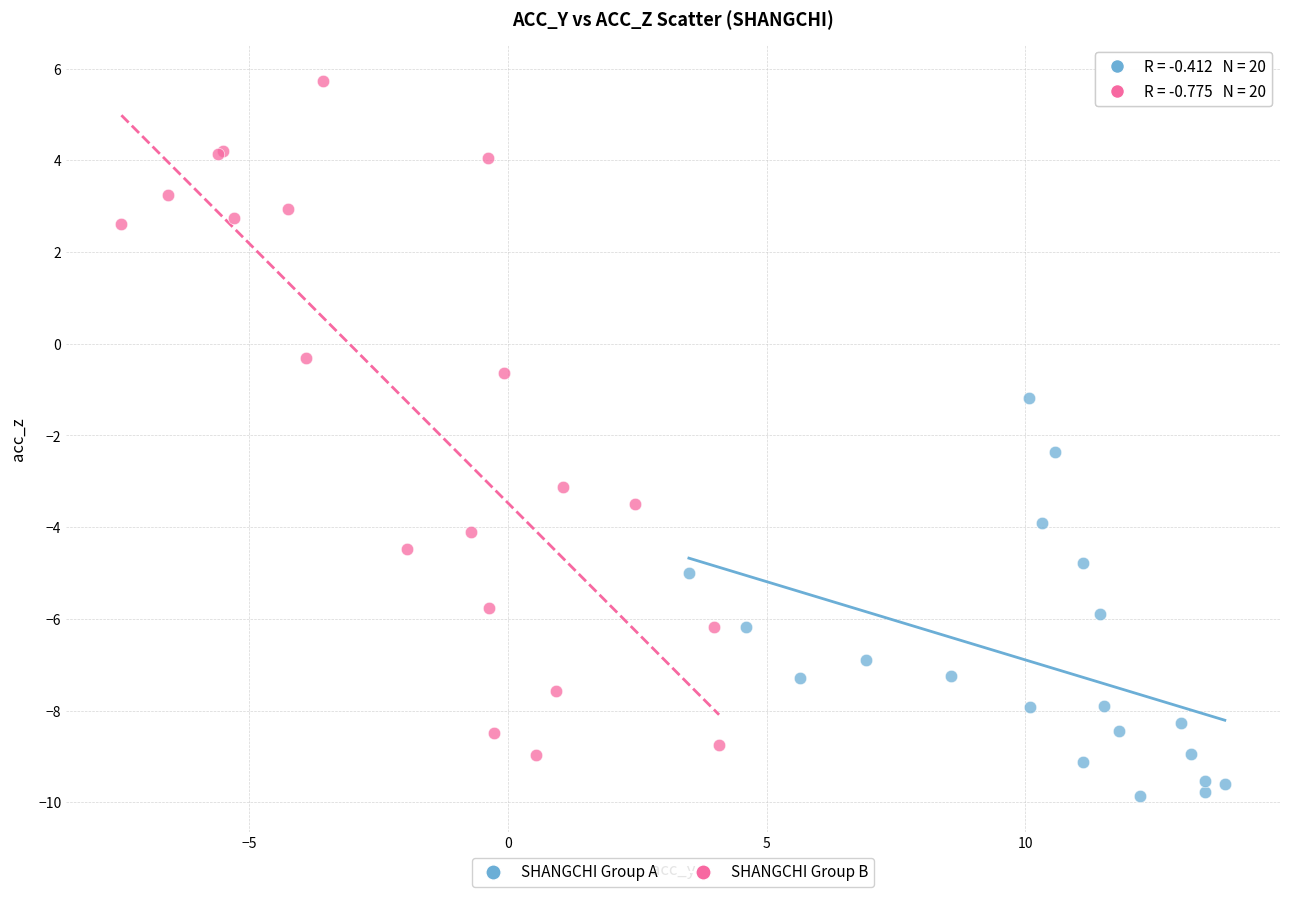

What are all the series names shown in the legend?

SHANGCHI Group A, SHANGCHI Group B